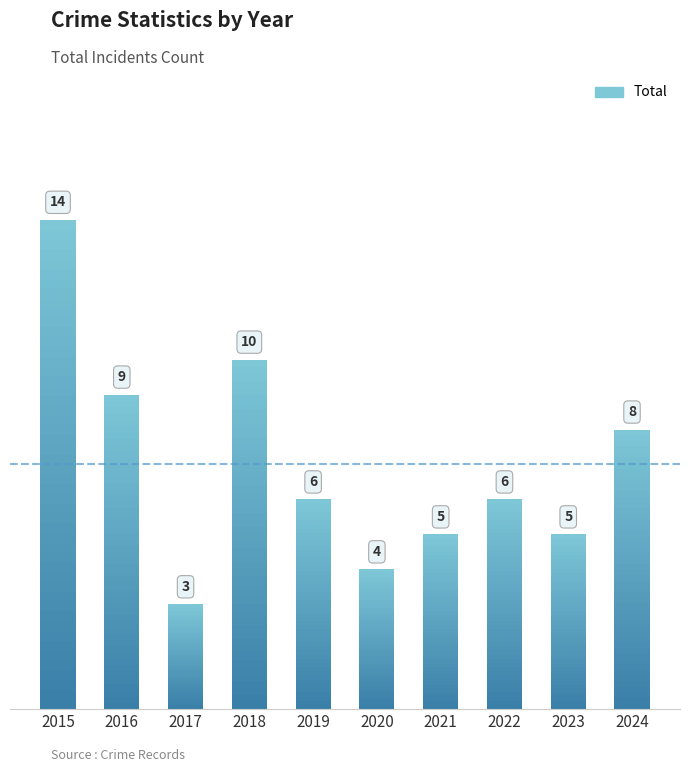

What is the change in value from 2015 to 2016?

-5